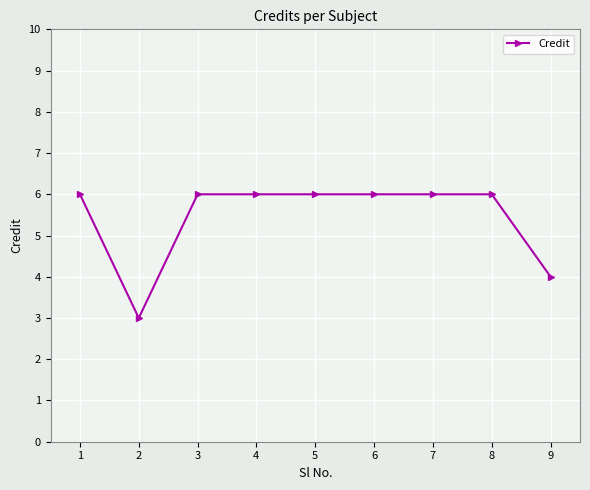

The value at 1 is 6. True or false?

True